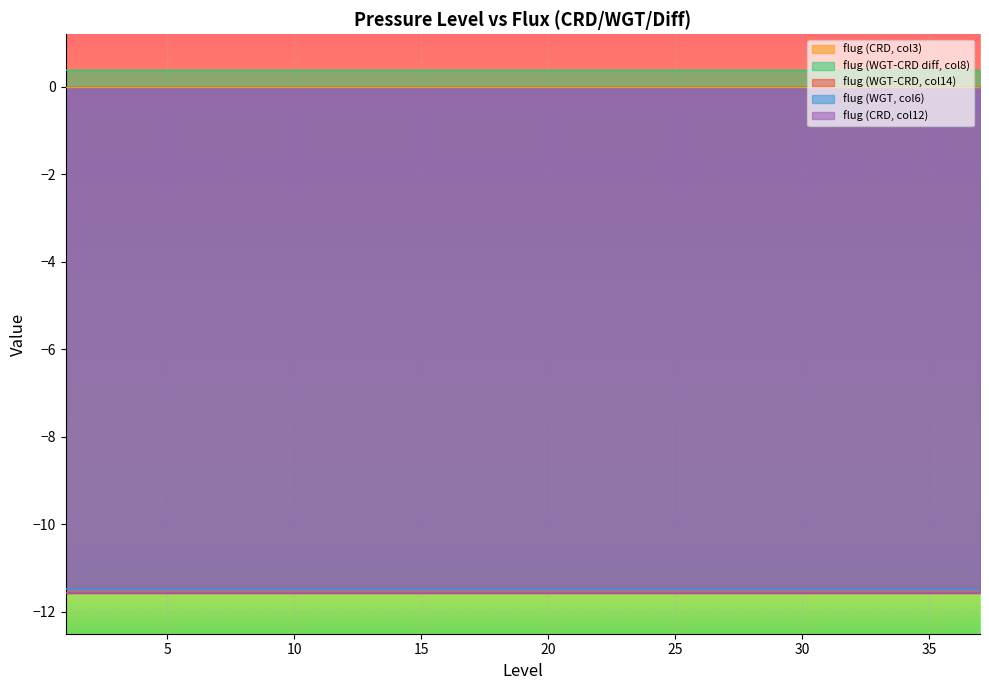

What is the value of the flug (WGT-CRD diff, col8) point at the 18th from the left?

0.4